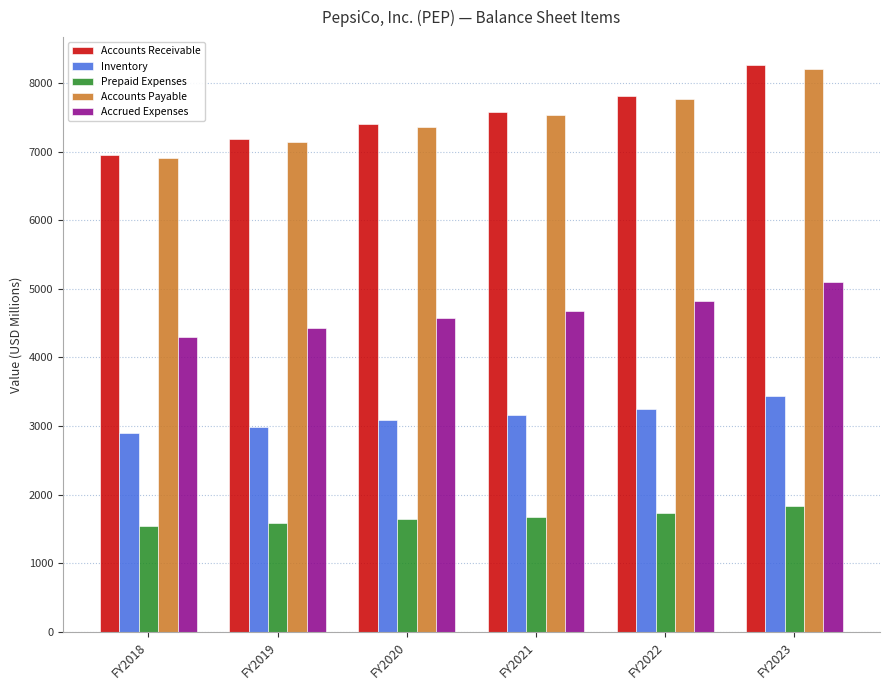

Count the number of categories in the chart.

6